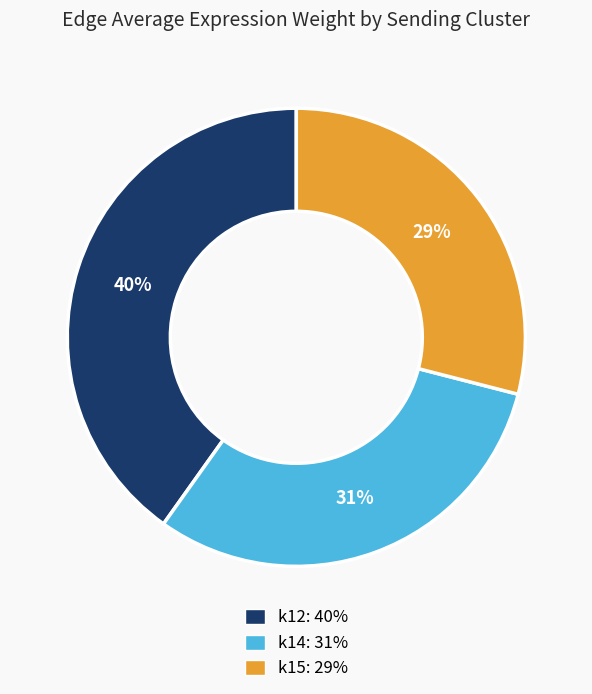

Is it true that k14 is 26% of the pie?

False